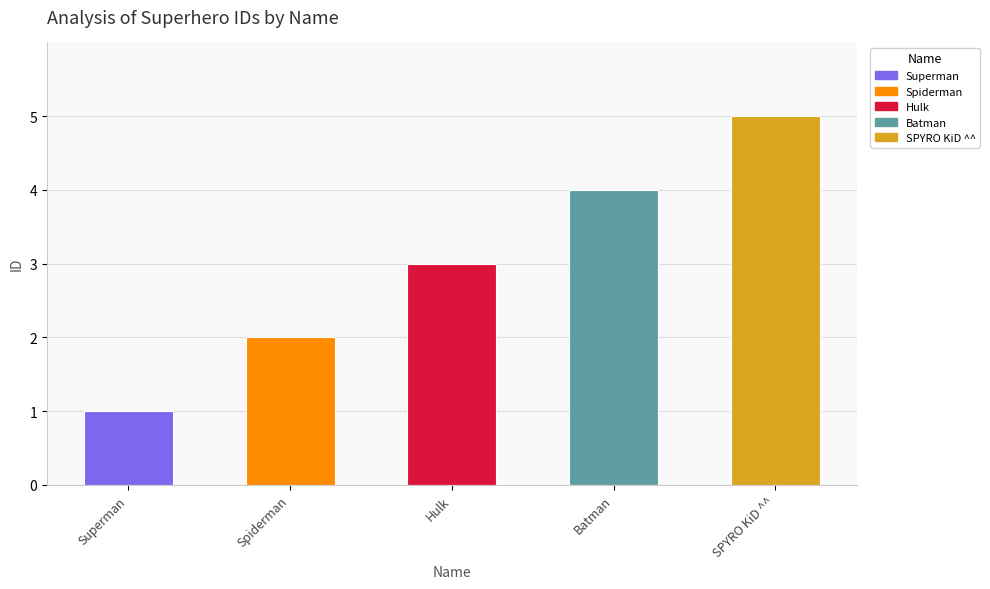

Where is the data nearest to the value 3?

Hulk